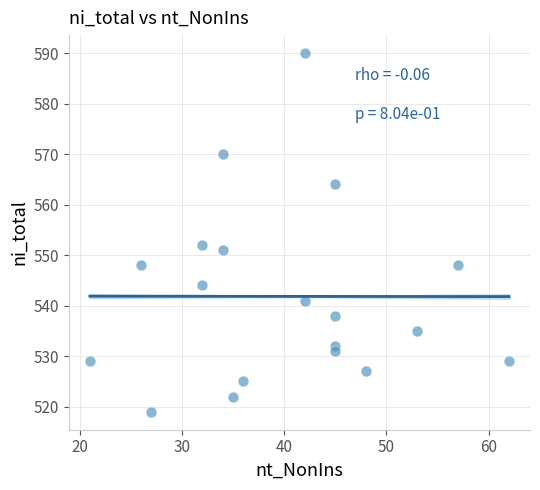

What is the range of X values (max minus min)?

41